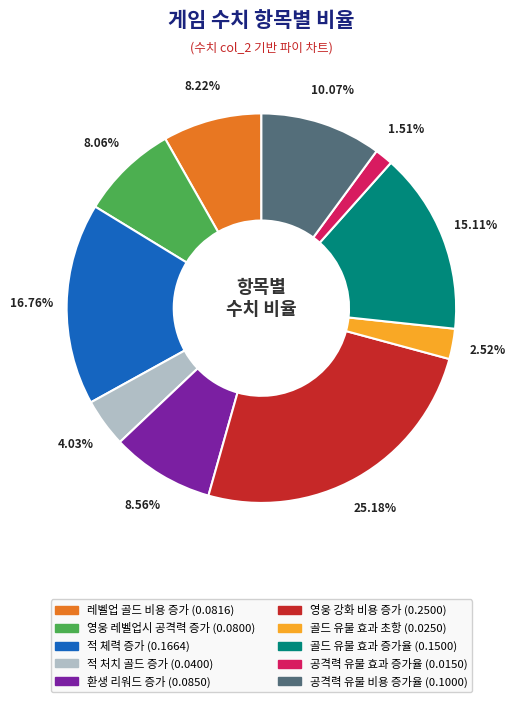

How many segments does this pie chart have?

10